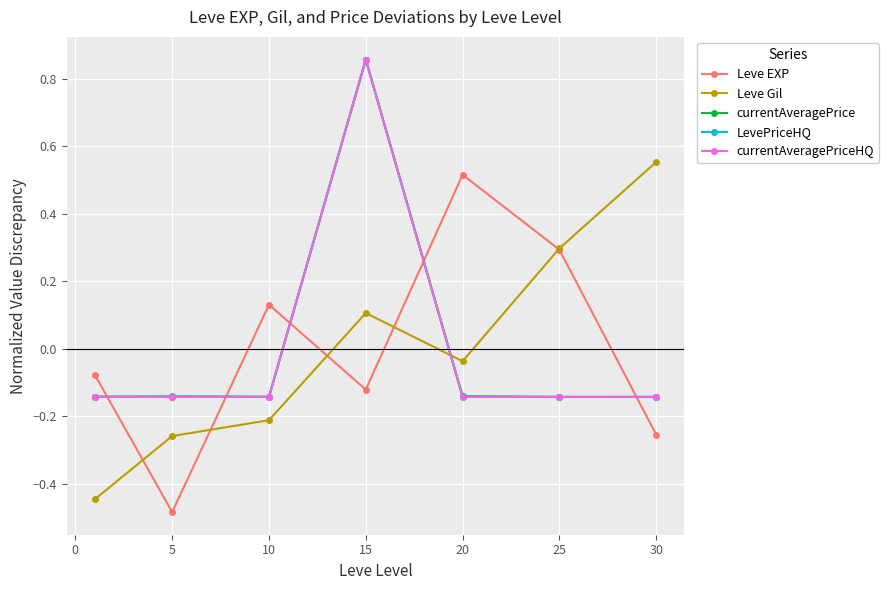

At how many categories does at least one series exceed 0?

5